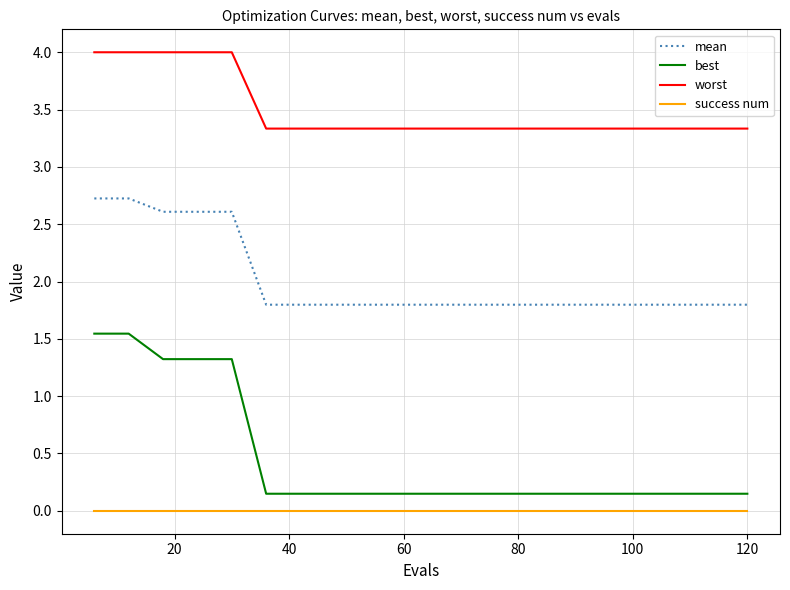

Rank the series by their maximum value, from highest to lowest.

worst, mean, best, success num